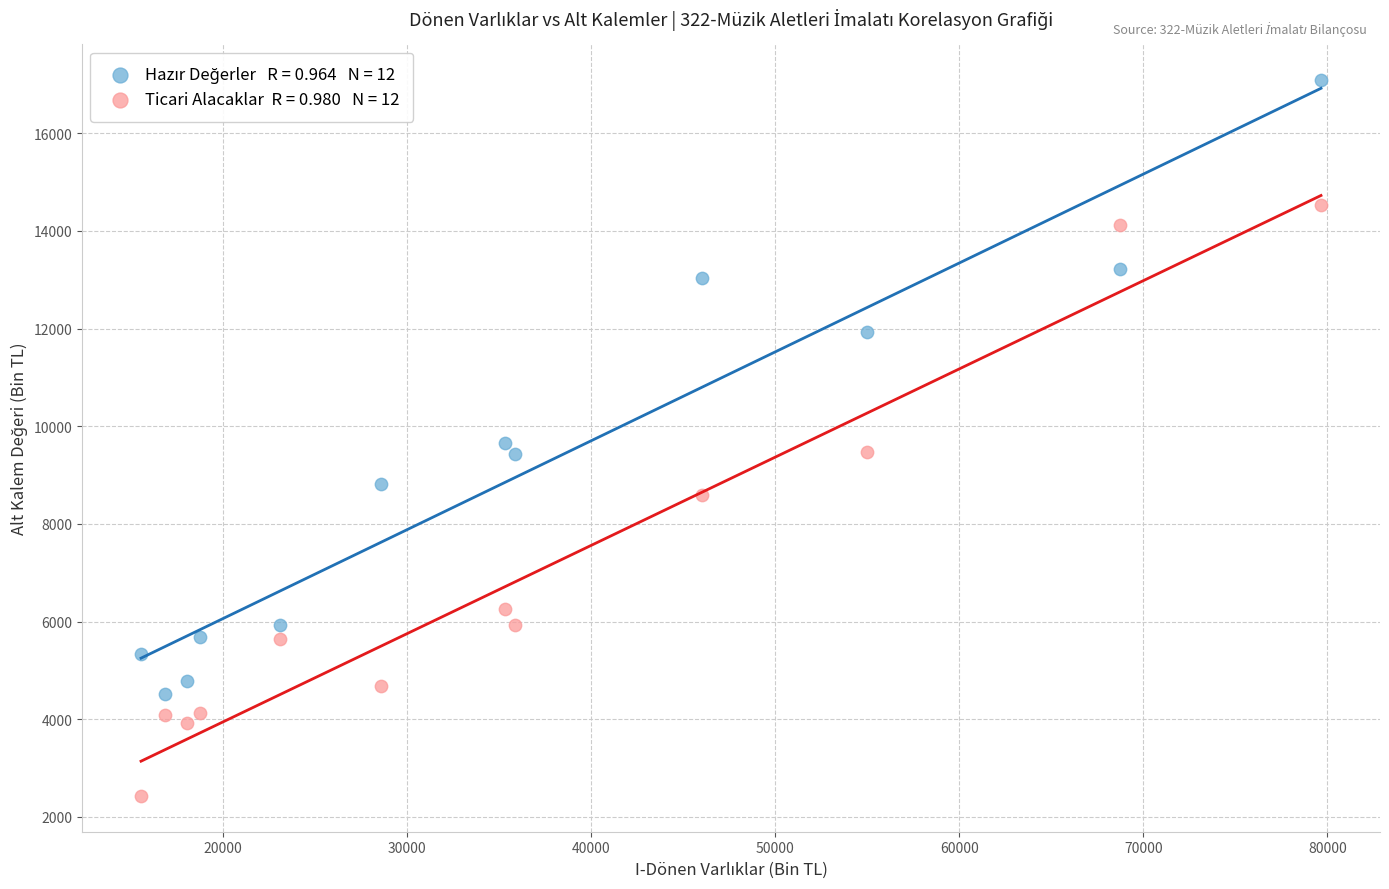

Across all data points, what is the range of Y values (max minus min)?

14654.1